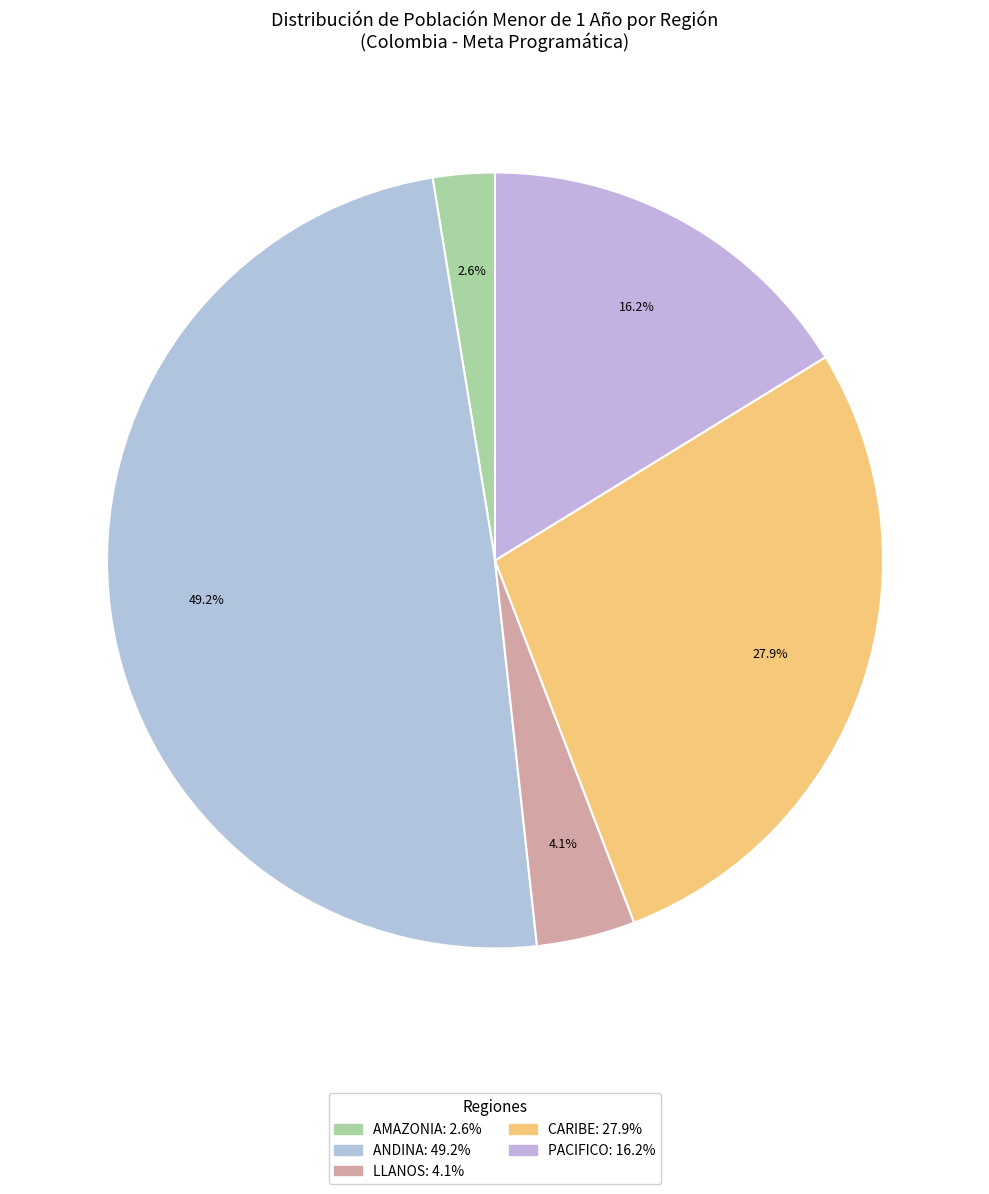

How many slices are in this pie chart?

5